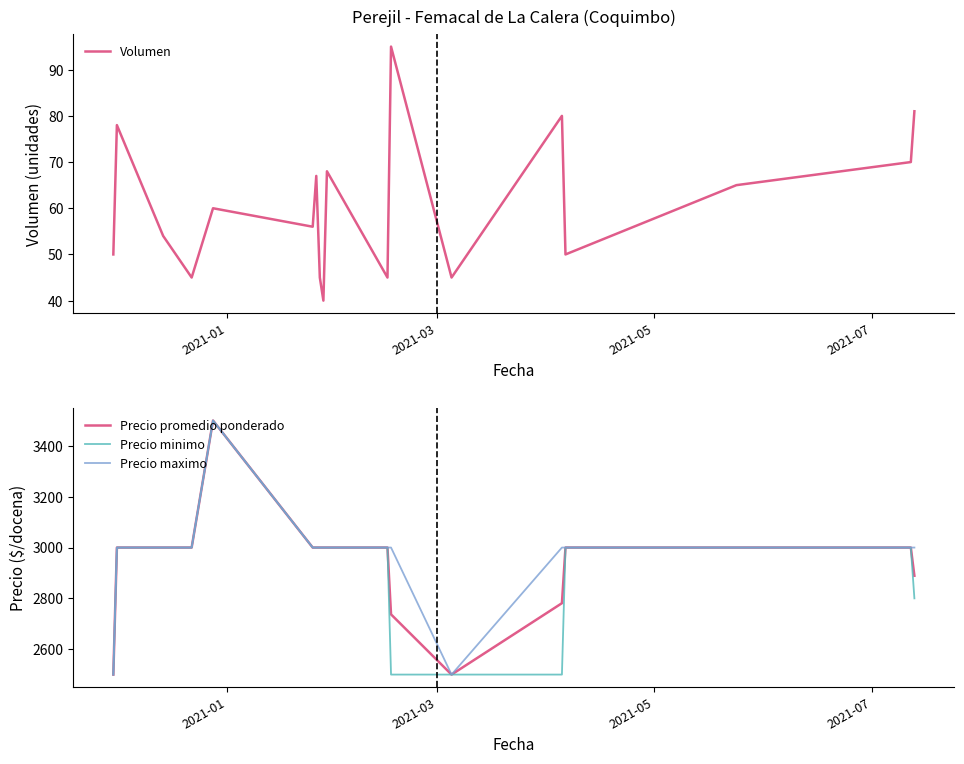

How many data points does each series have?

18